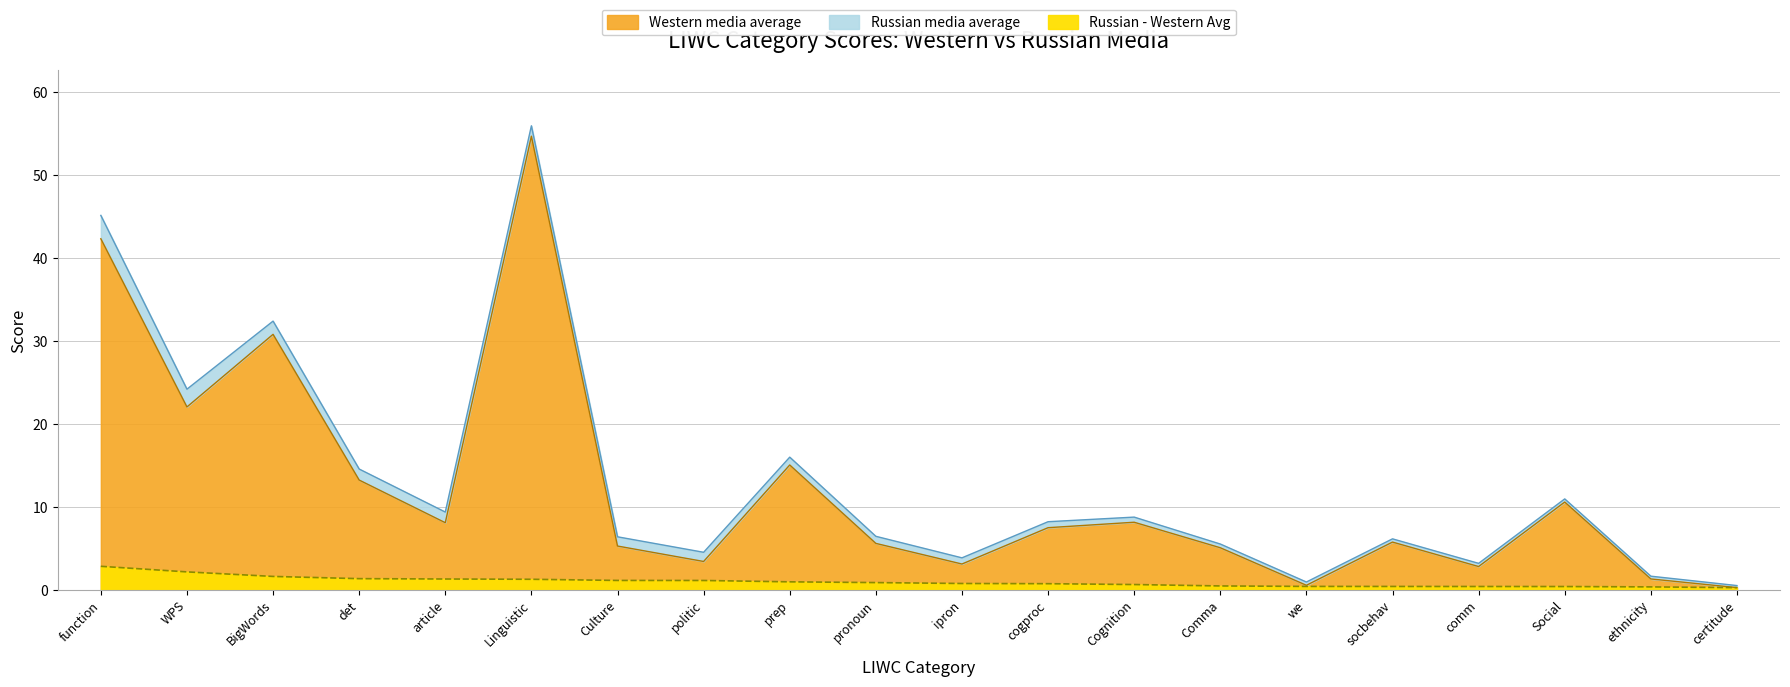

True or false: Russian media average and Russian - Western Avg cross at least once.

False